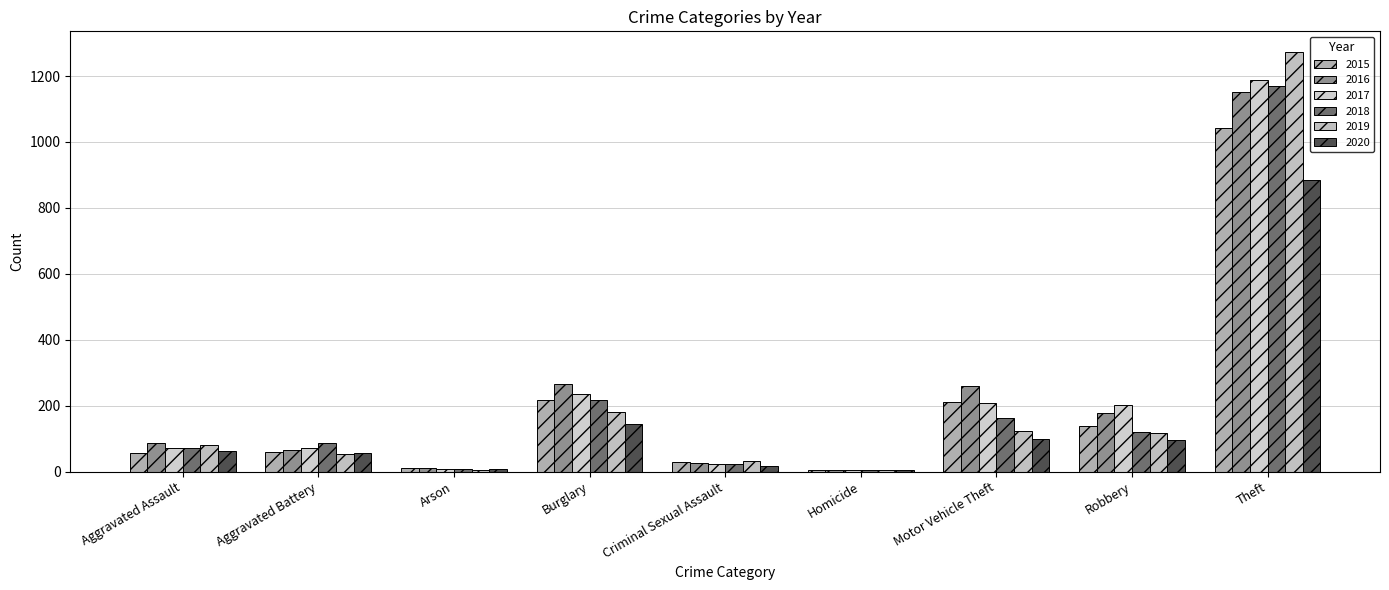

What are all the series names shown in the legend?

2015, 2016, 2017, 2018, 2019, 2020